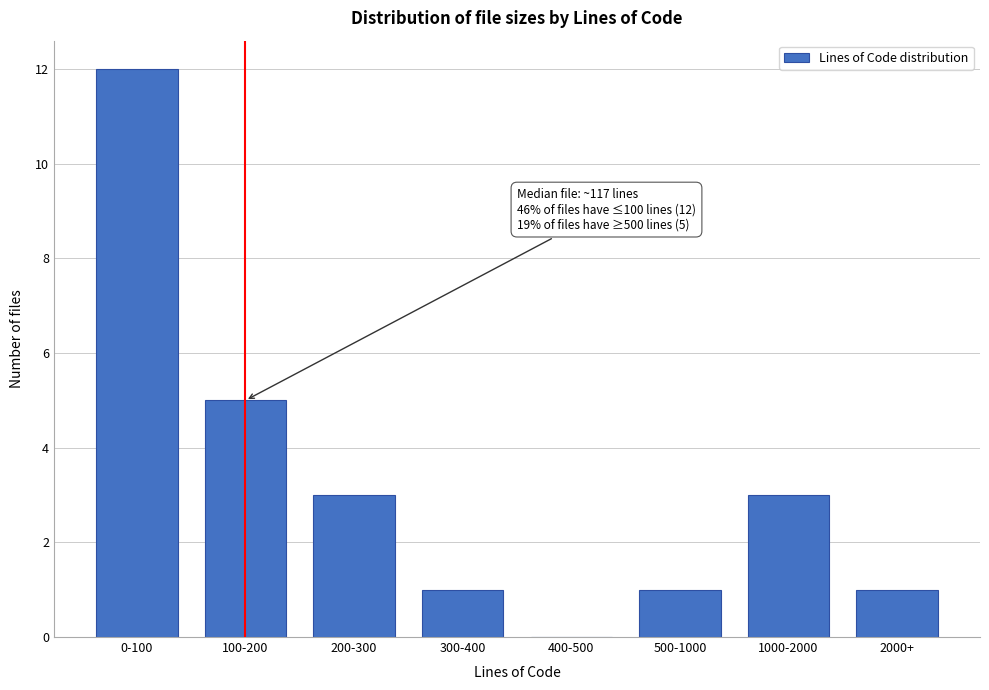

Reading right to left, list all the values displayed in this chart.

2000+=1	1000-2000=3	500-1000=1	400-500=0	300-400=1	200-300=3	100-200=5	0-100=12